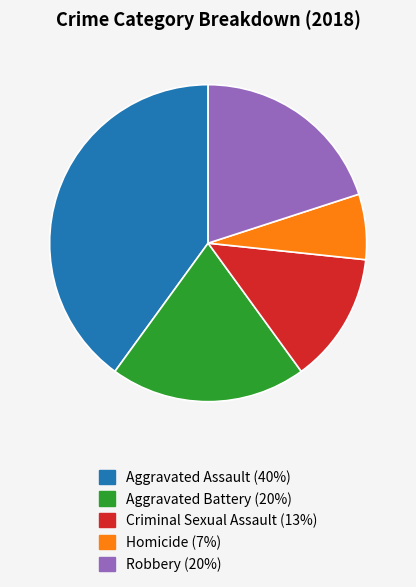

Is it true that Robbery is 20% of the pie?

True